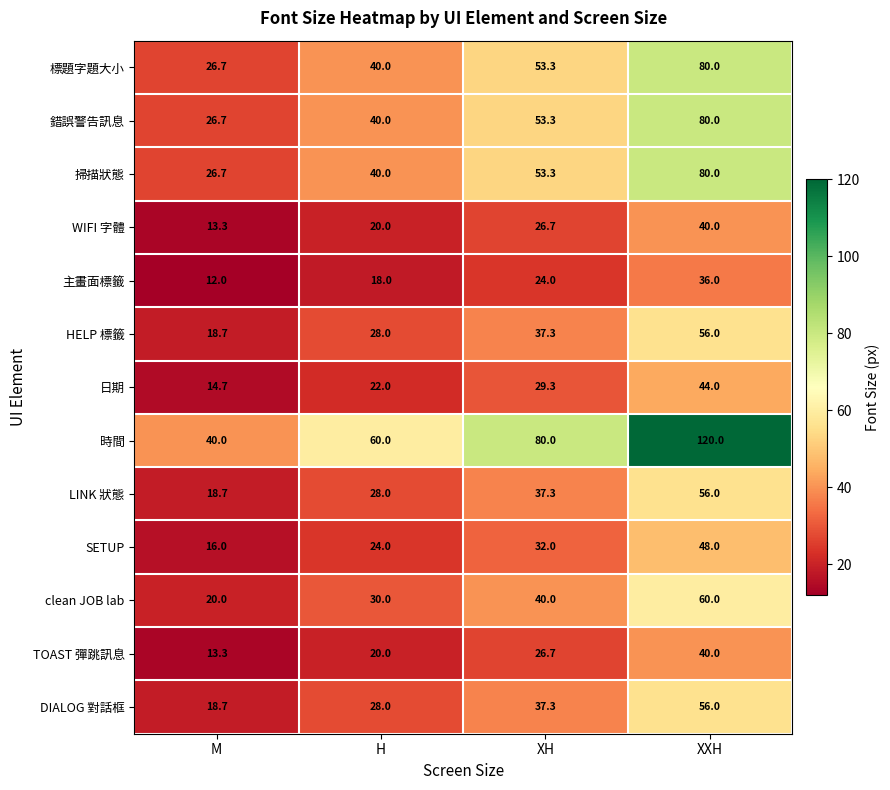

At which category is the sum across all series the highest?

XXH